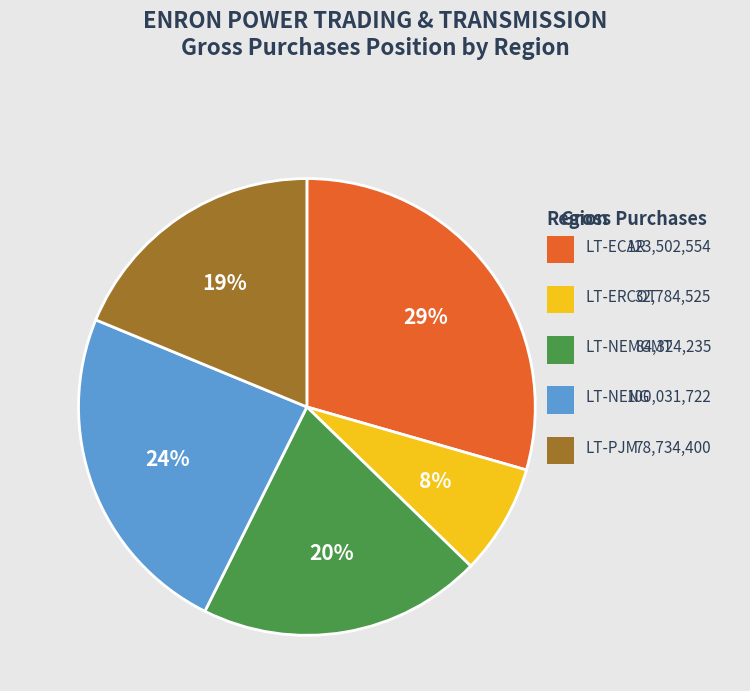

Is there a majority slice in this chart?

No